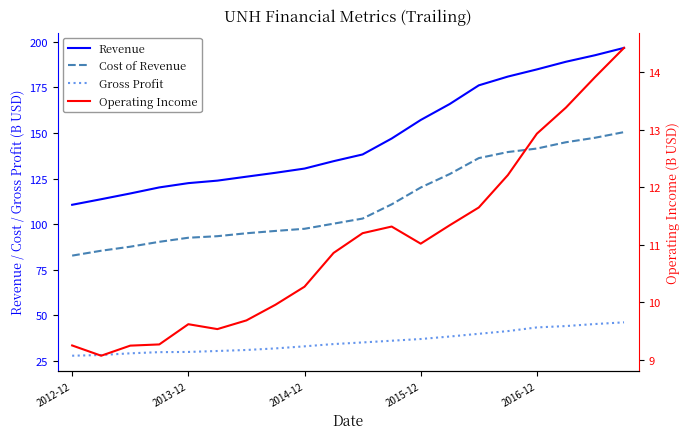

What is the smallest value displayed?

9.1